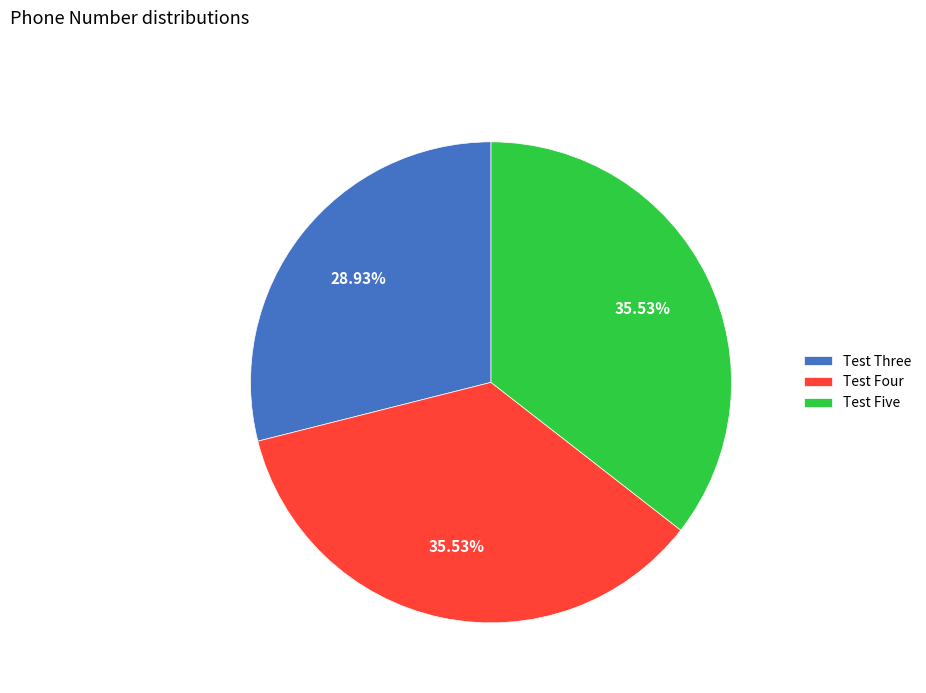

What is the smallest slice in the pie chart?

Test Three